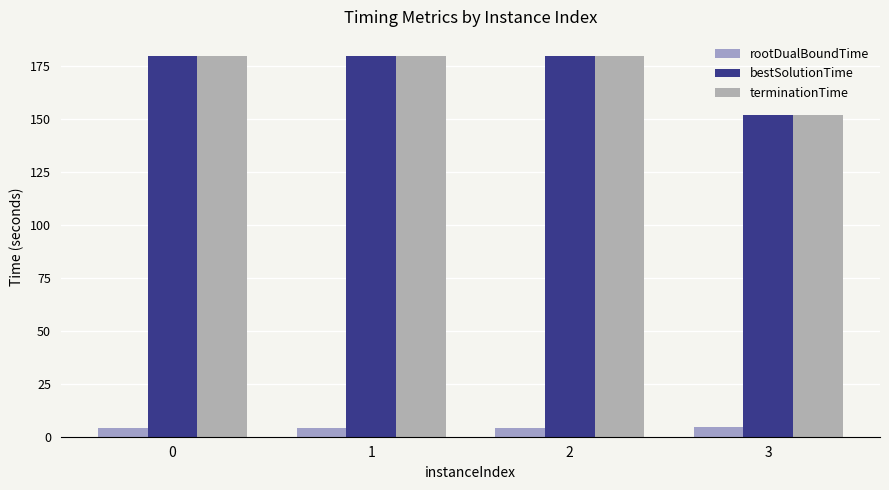

How many rootDualBoundTime values are between 4 and 5?

4